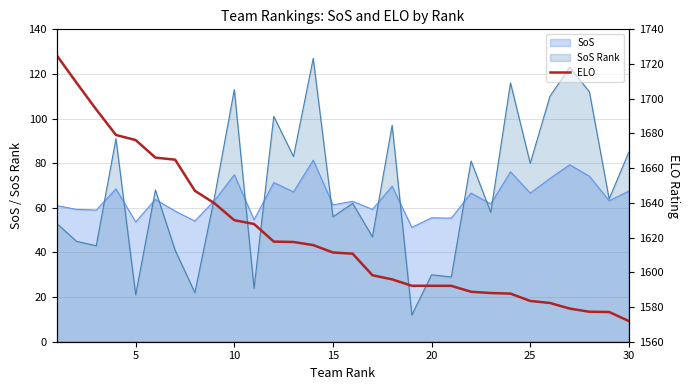

The value of SoS Rank at 10 is 113.0. True or false?

True